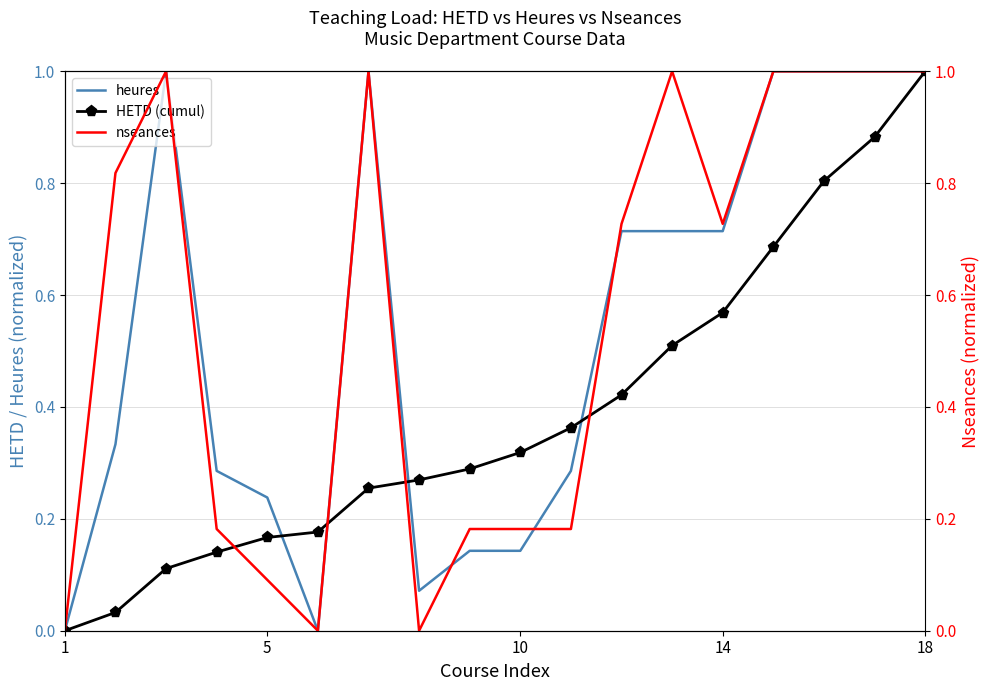

True or false: heures has more than 2 interior local peaks.

False